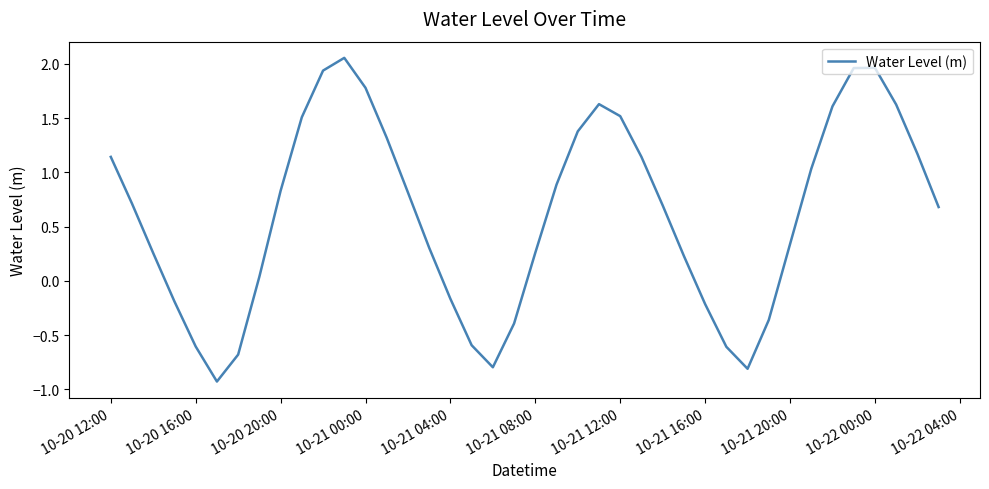

True or false: there are more than 1 points higher than both neighbors.

True